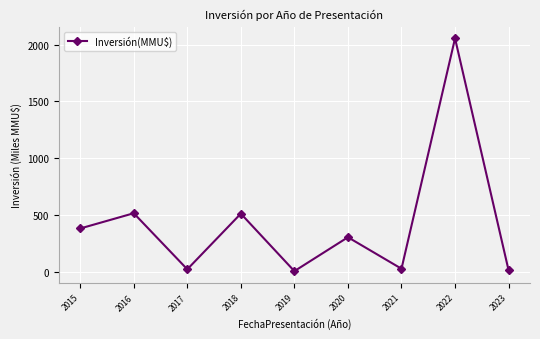

What is the average value?

424.6